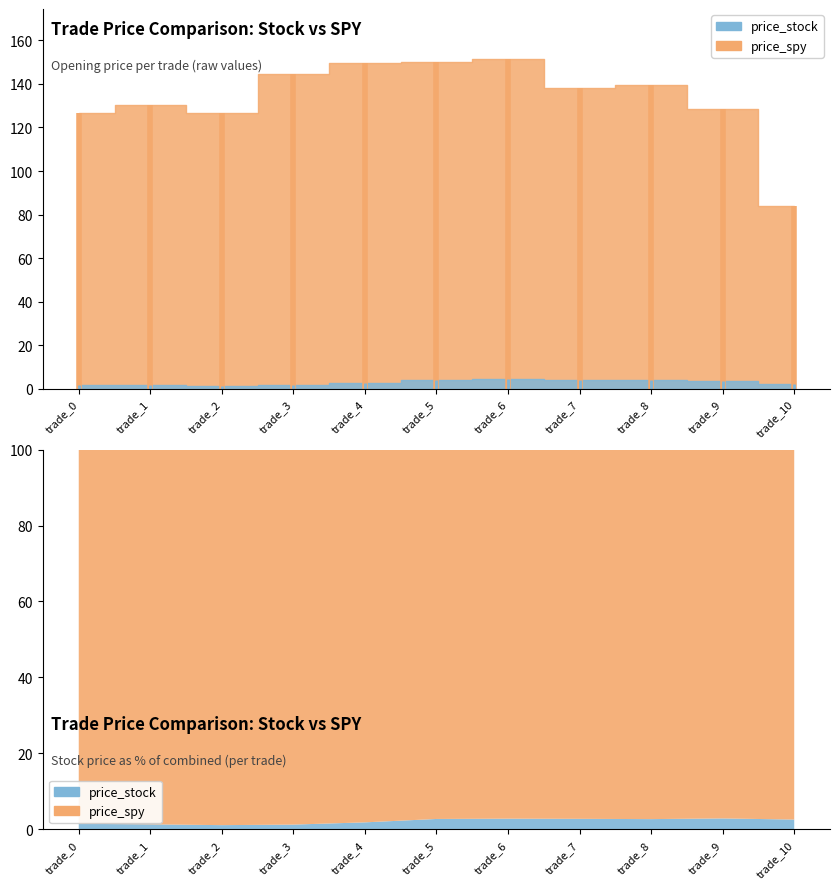

Reading left to right, list all the values displayed in this chart.

price_stock: 1.9	1.8	1.4	1.9	2.8	4.2	4.4	4.0	3.9	3.8	2.2
price_spy: 126.6	130.5	126.6	144.7	149.5	150.2	151.7	137.9	139.4	128.3	84.1